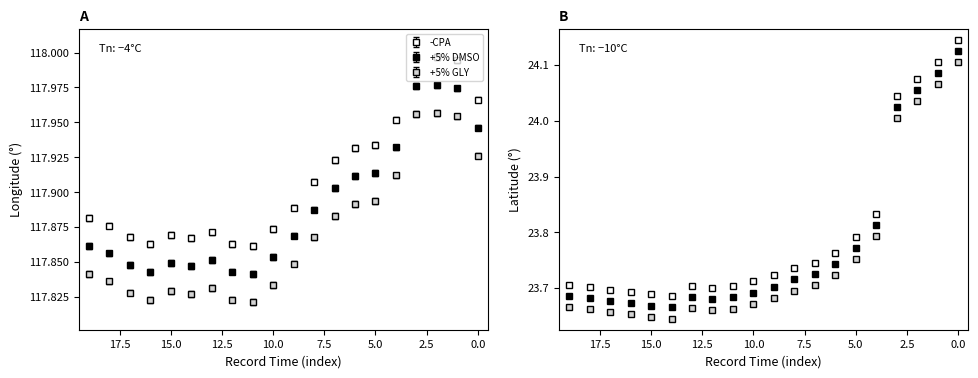

True or false: Longitude and Latitude intersect in this chart.

False